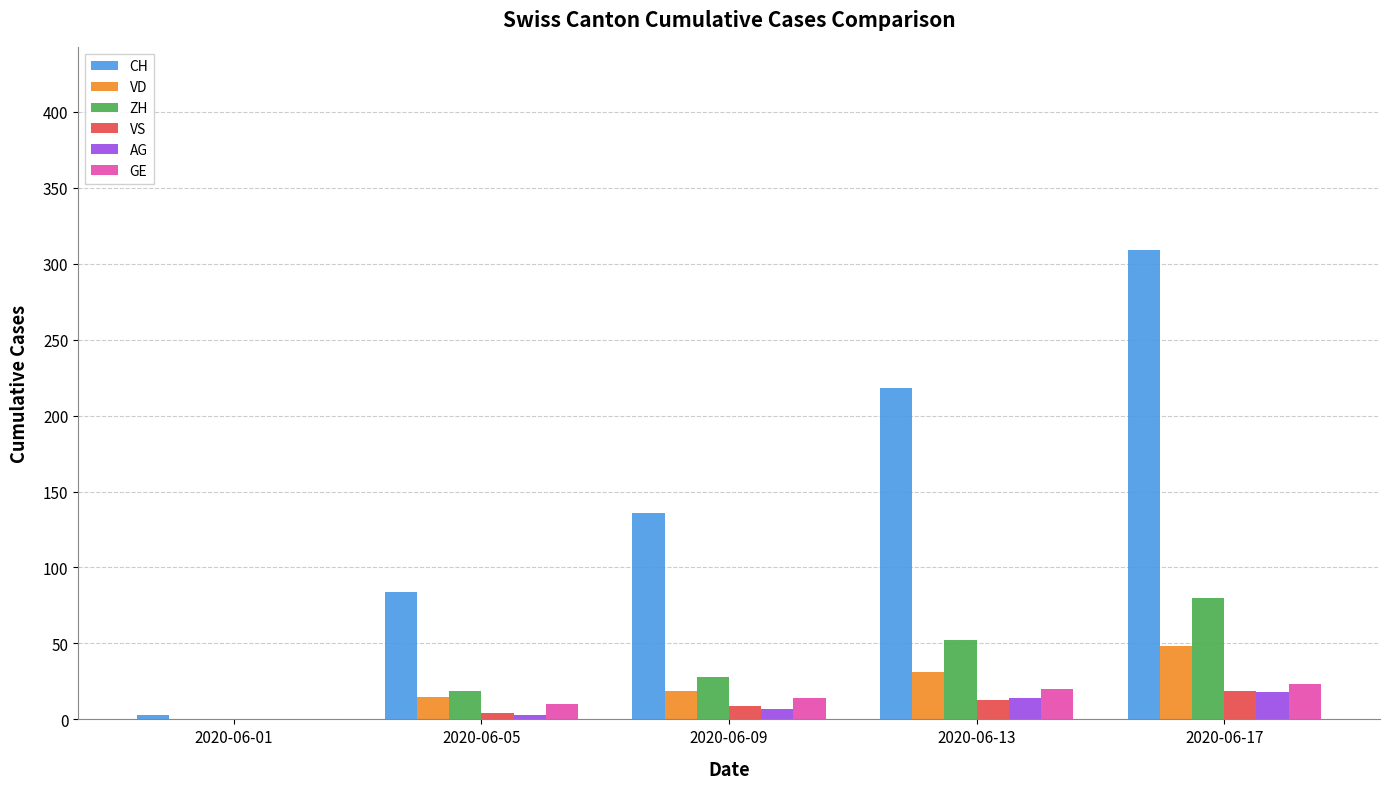

What is the sum of all GE values?

67